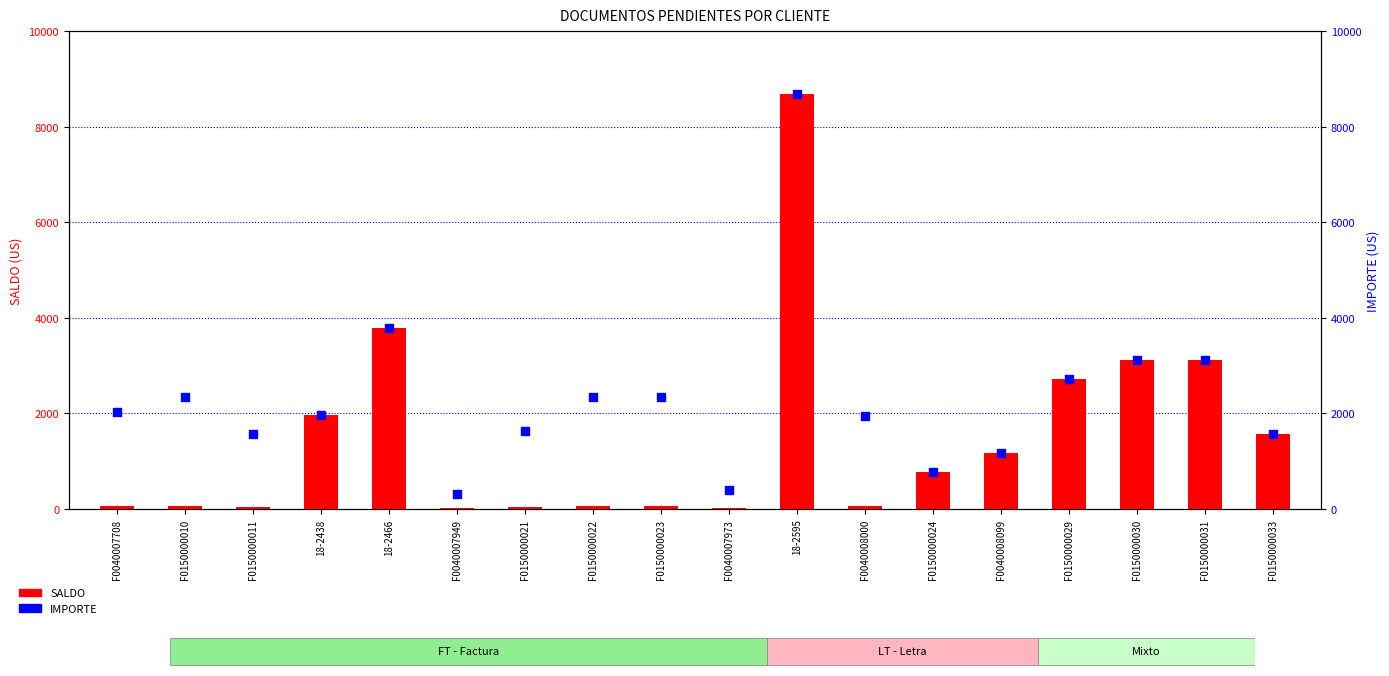

Which series has the largest total across all categories?

IMPORTE